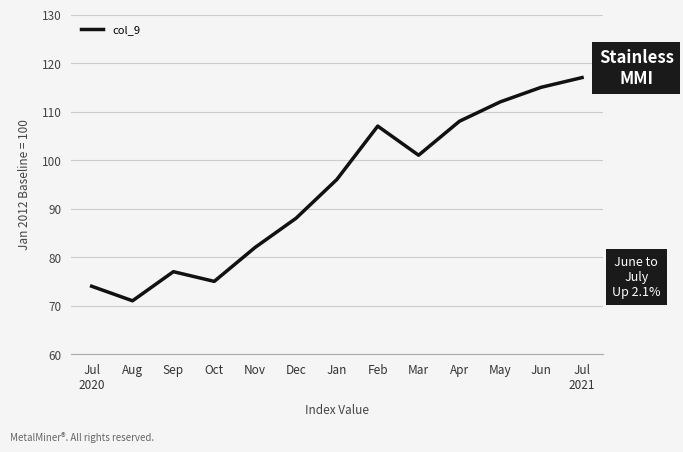

True or false: the data has more than 0 interior local peaks.

True